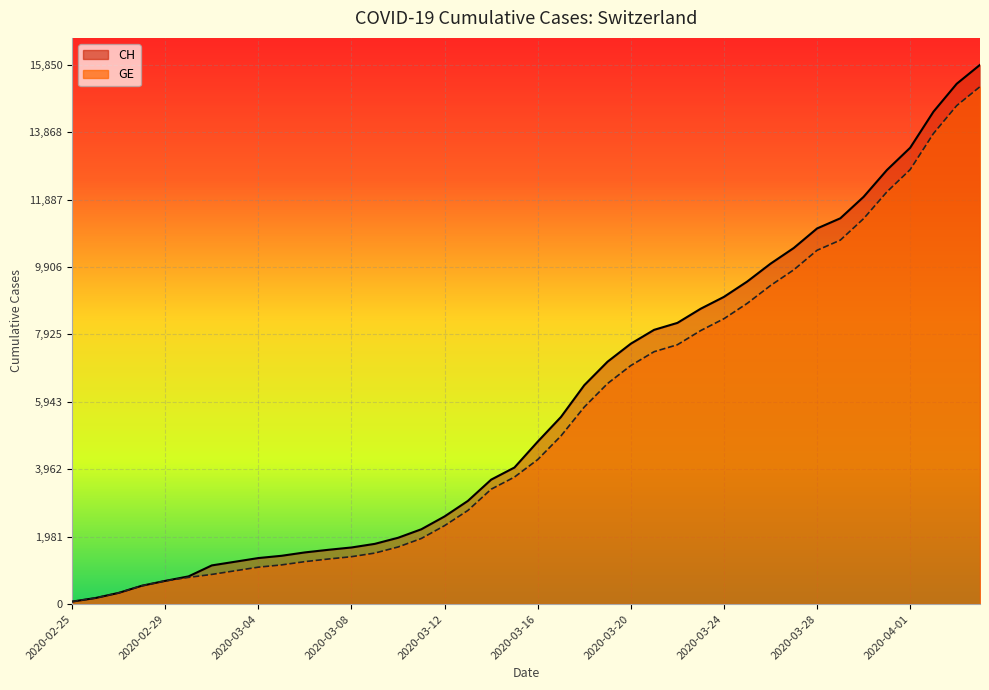

Reading left to right, list all the values displayed in this chart.

CH: 2020-02-25=73	2020-02-26=178	2020-02-27=329	2020-02-28=540	2020-02-29=682	2020-03-01=814	2020-03-02=1137	2020-03-03=1245	2020-03-04=1353	2020-03-05=1420	2020-03-06=1519	2020-03-07=1595	2020-03-08=1664	2020-03-09=1770	2020-03-10=1949	2020-03-11=2199	2020-03-12=2577	2020-03-13=3033	2020-03-14=3658	2020-03-15=4014	2020-03-16=4775	2020-03-17=5501	2020-03-18=6434	2020-03-19=7125	2020-03-20=7654	2020-03-21=8061	2020-03-22=8265	2020-03-23=8681	2020-03-24=9030	2020-03-25=9481	2020-03-26=10005	2020-03-27=10467	2020-03-28=11041	2020-03-29=11340	2020-03-30=11971	2020-03-31=12758	2020-04-01=13413	2020-04-02=14473	2020-04-03=15294	2020-04-04=15850
GE: 2020-02-25=73	2020-02-26=178	2020-02-27=329	2020-02-28=540	2020-02-29=682	2020-03-01=784	2020-03-02=872	2020-03-03=979	2020-03-04=1085	2020-03-05=1152	2020-03-06=1248	2020-03-07=1324	2020-03-08=1393	2020-03-09=1499	2020-03-10=1678	2020-03-11=1928	2020-03-12=2306	2020-03-13=2752	2020-03-14=3377	2020-03-15=3733	2020-03-16=4248	2020-03-17=4944	2020-03-18=5792	2020-03-19=6483	2020-03-20=7012	2020-03-21=7419	2020-03-22=7623	2020-03-23=8039	2020-03-24=8388	2020-03-25=8839	2020-03-26=9363	2020-03-27=9825	2020-03-28=10399	2020-03-29=10698	2020-03-30=11329	2020-03-31=12116	2020-04-01=12771	2020-04-02=13831	2020-04-03=14652	2020-04-04=15208